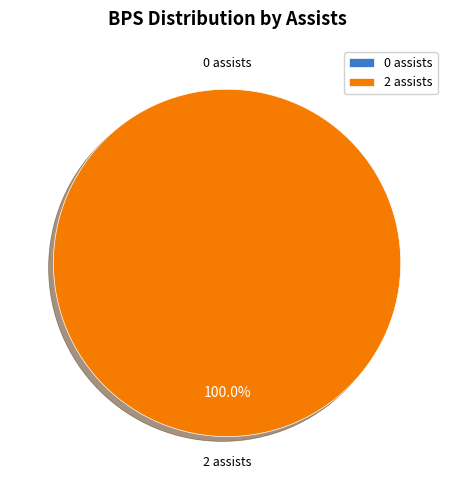

Does any single category account for the majority?

Yes